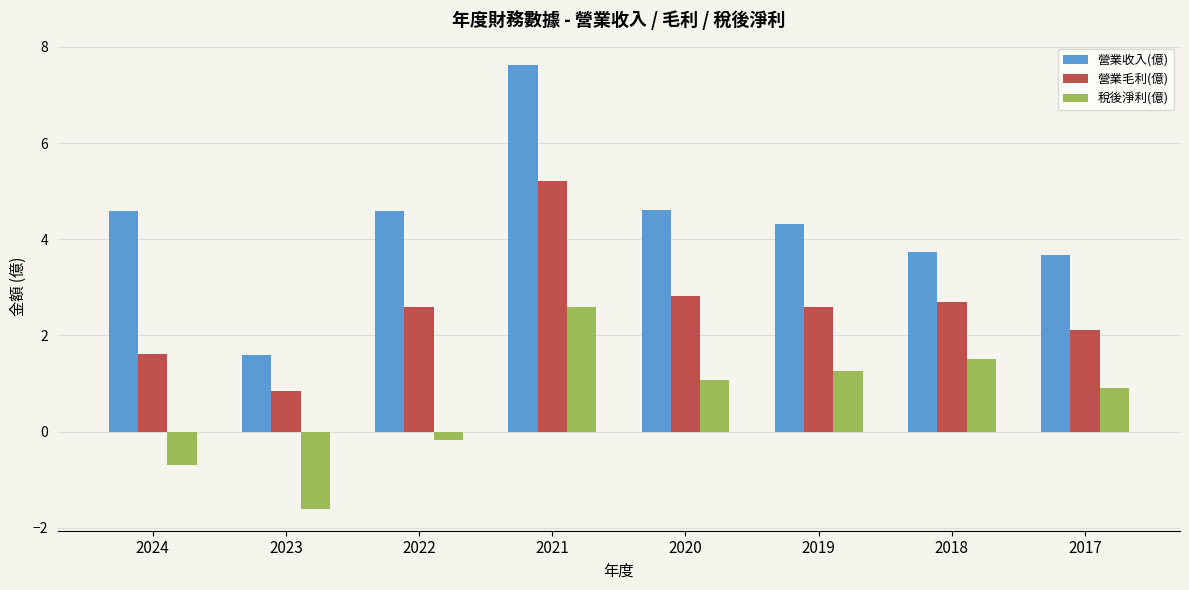

List the labels in order of 稅後淨利(億) value, smallest first.

2023, 2024, 2022, 2017, 2020, 2019, 2018, 2021